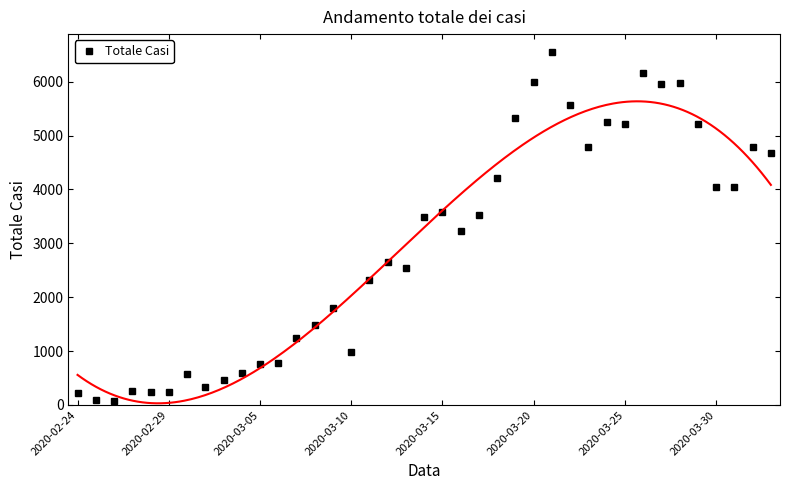

How many data points are above 3233?

19